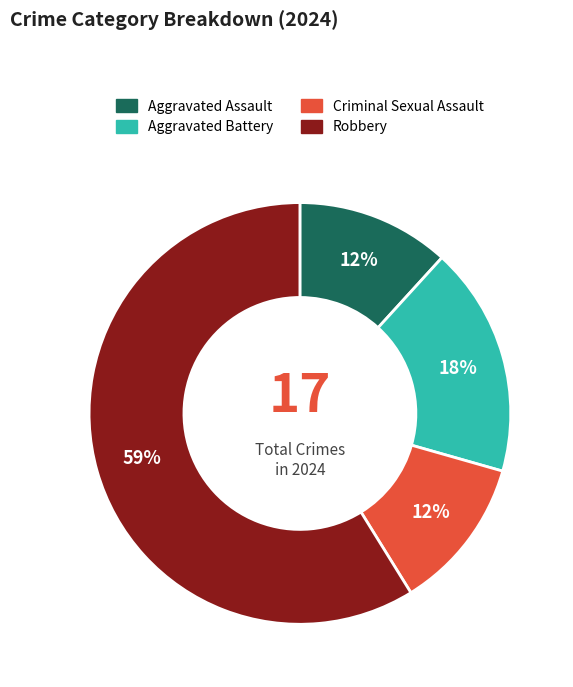

Which category has the biggest portion of the pie?

Robbery